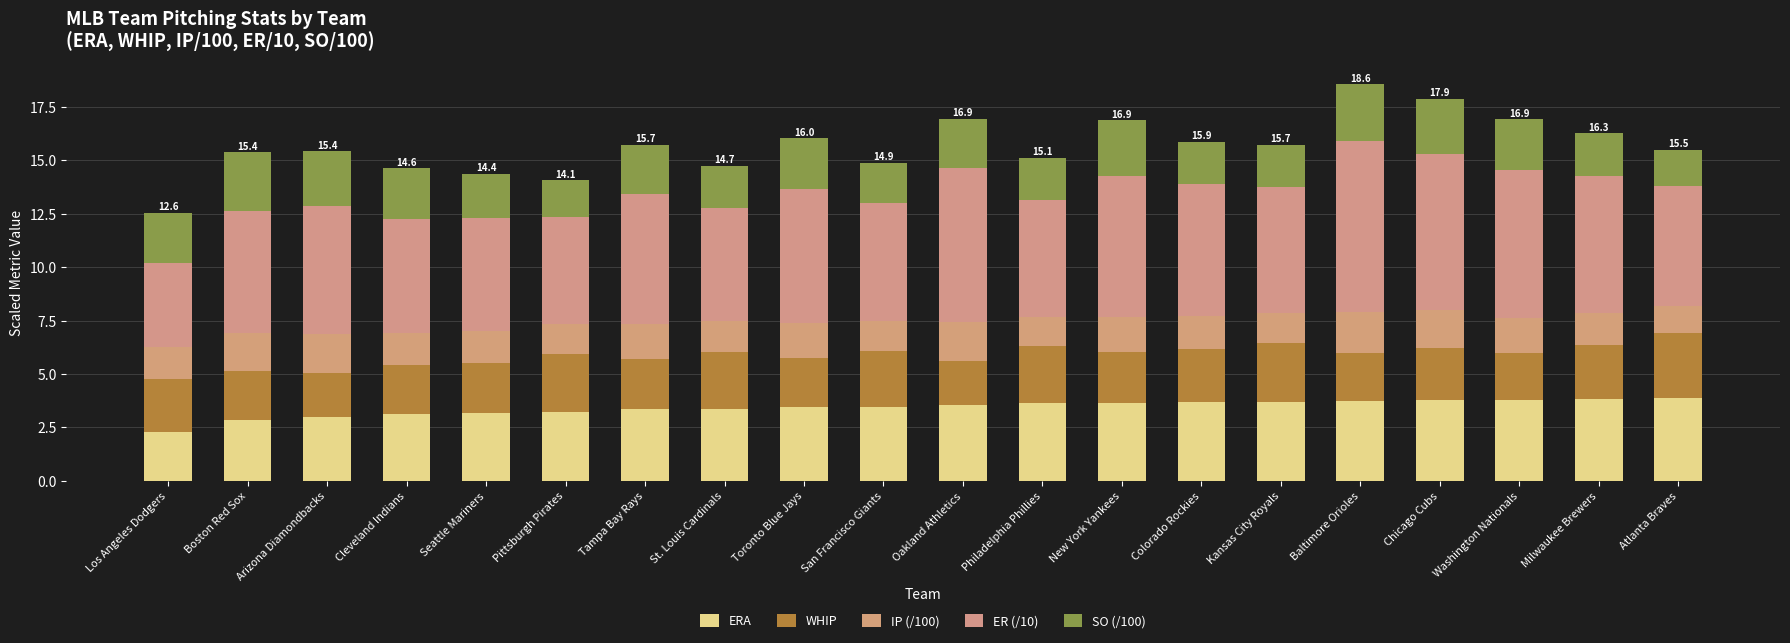

How many distinct data groups are displayed?

5